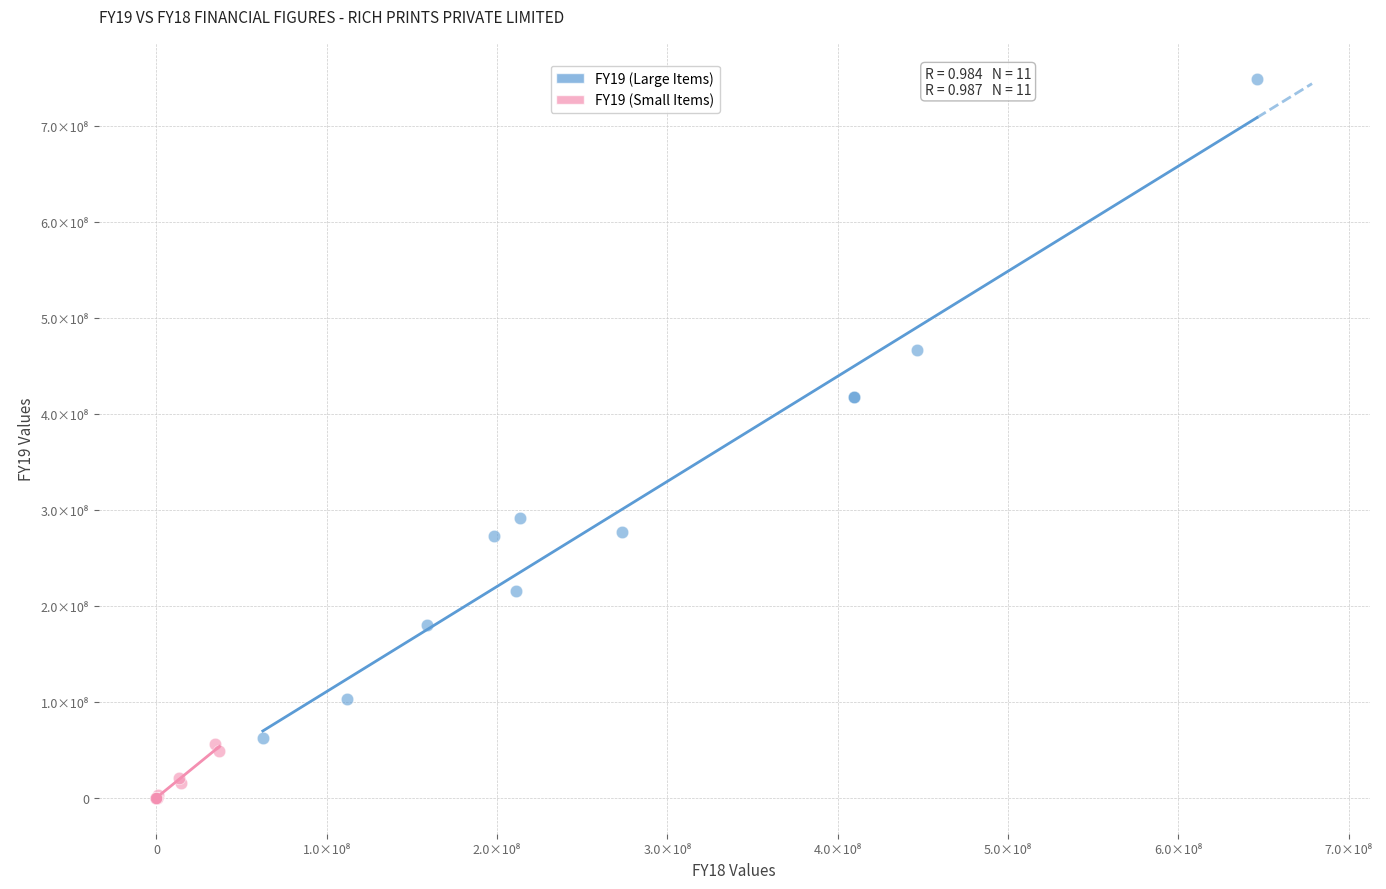

Which series reaches the maximum Y coordinate?

FY19 (Large Items)